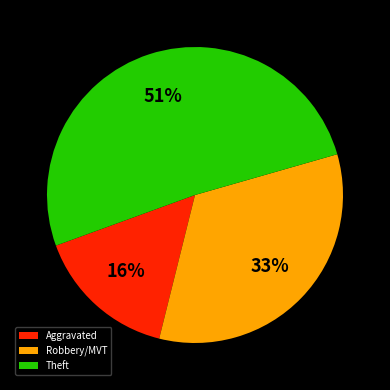

Approximately how many times larger is the value at Theft compared to Robbery/MVT?

1.5